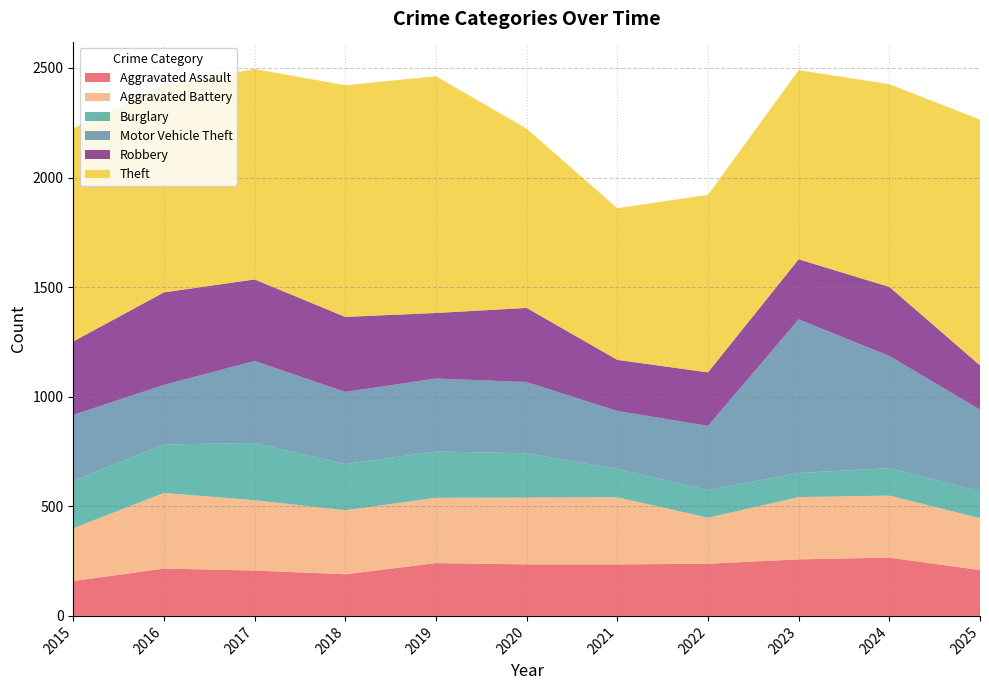

What is the smallest value displayed?

110